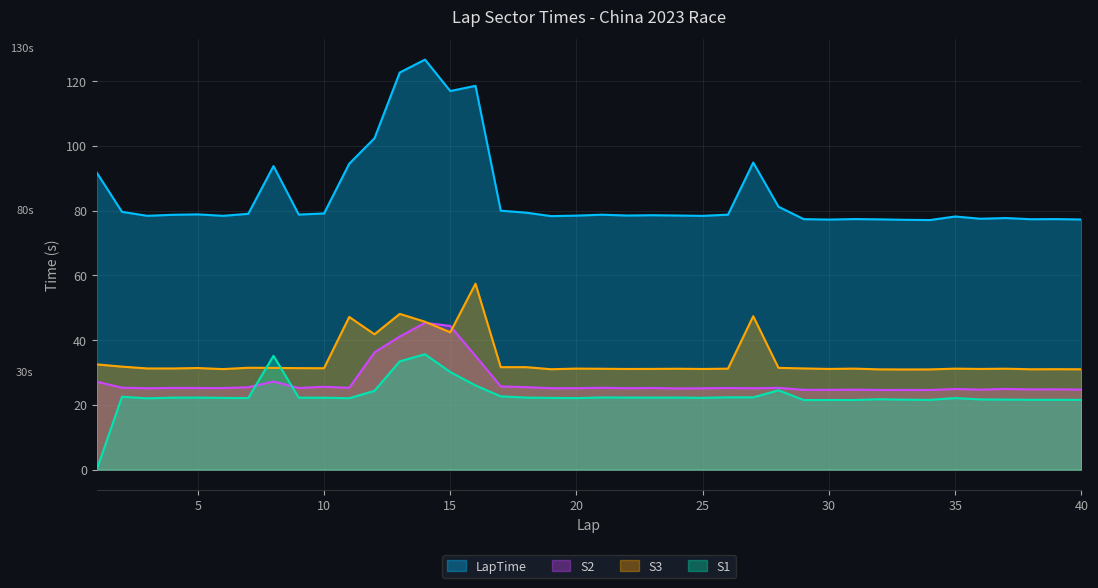

Between 2 and 35, which series saw the biggest shift?

LapTime